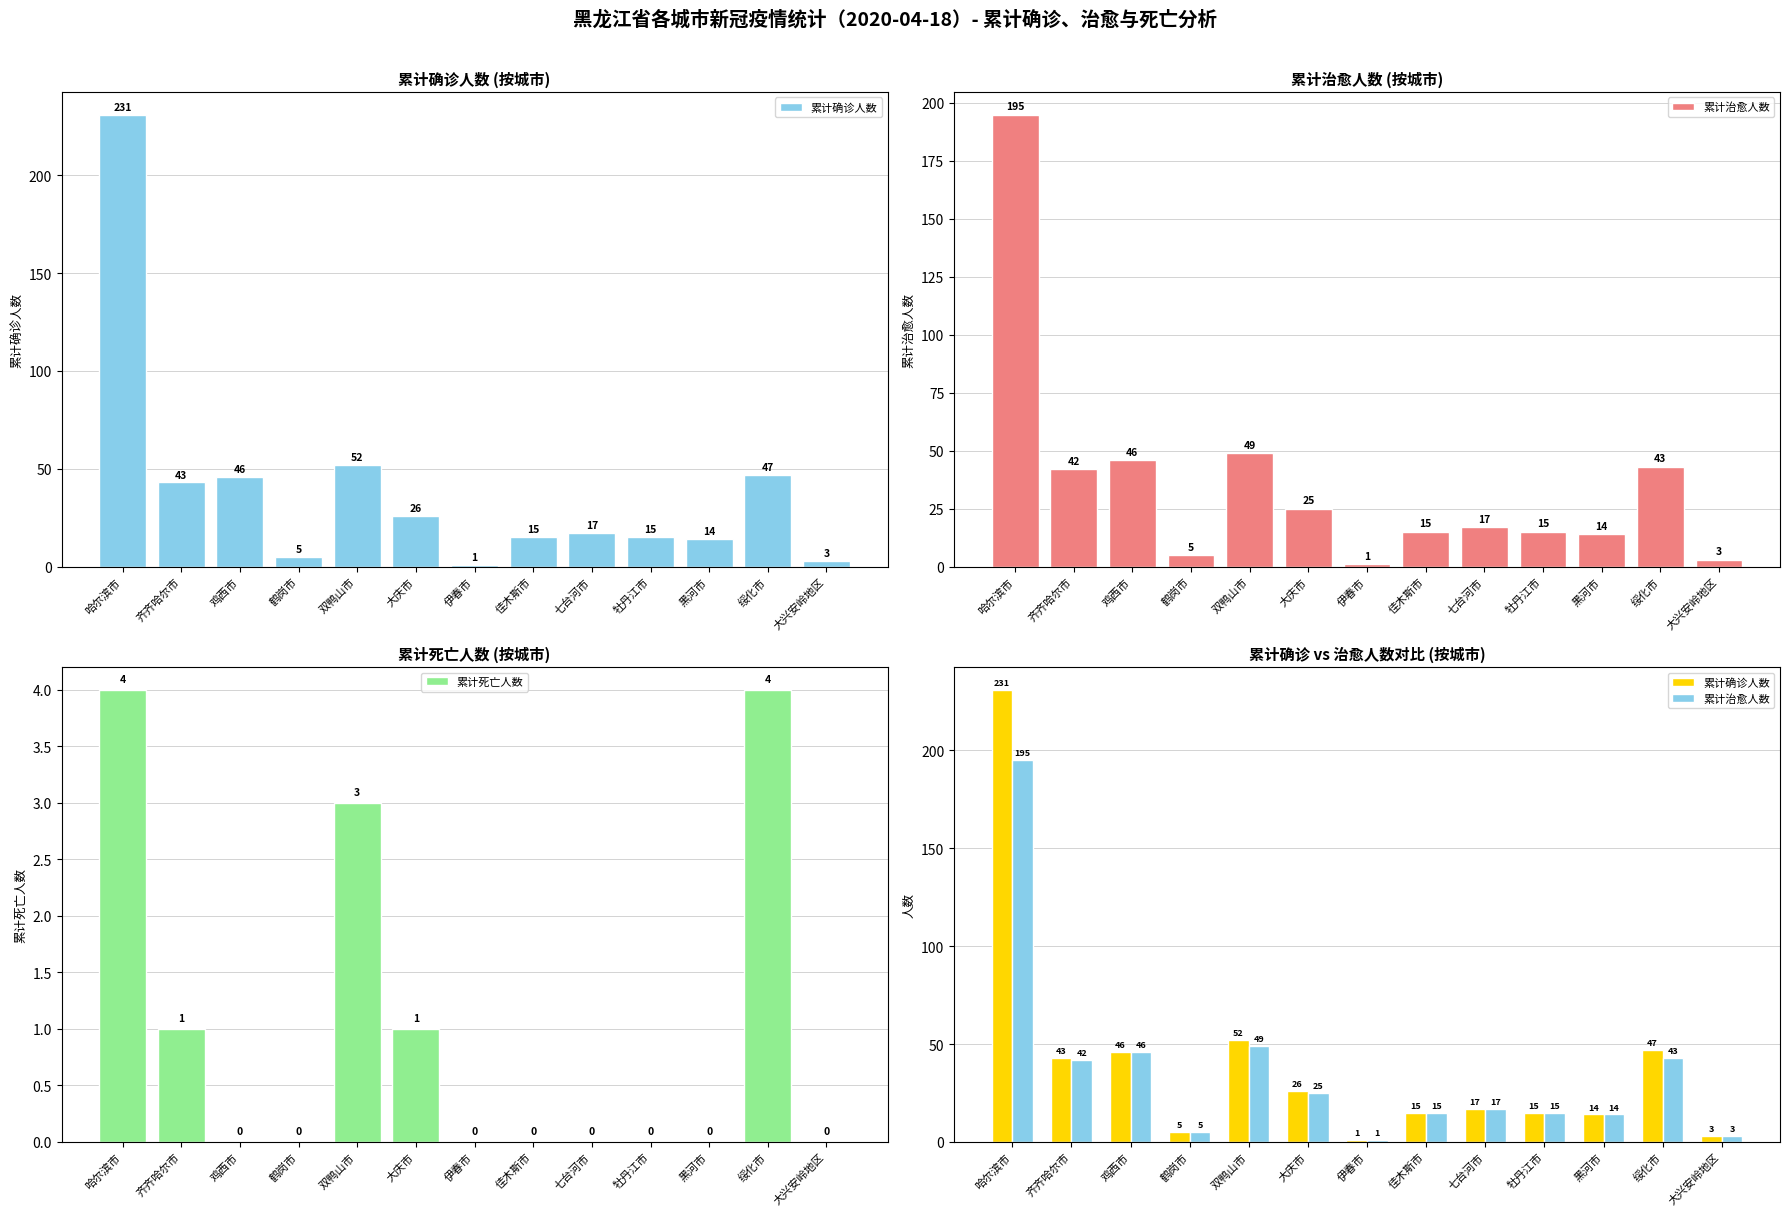

The 累计死亡人数 series shows 0 at 大兴安岭地区. True or false?

True